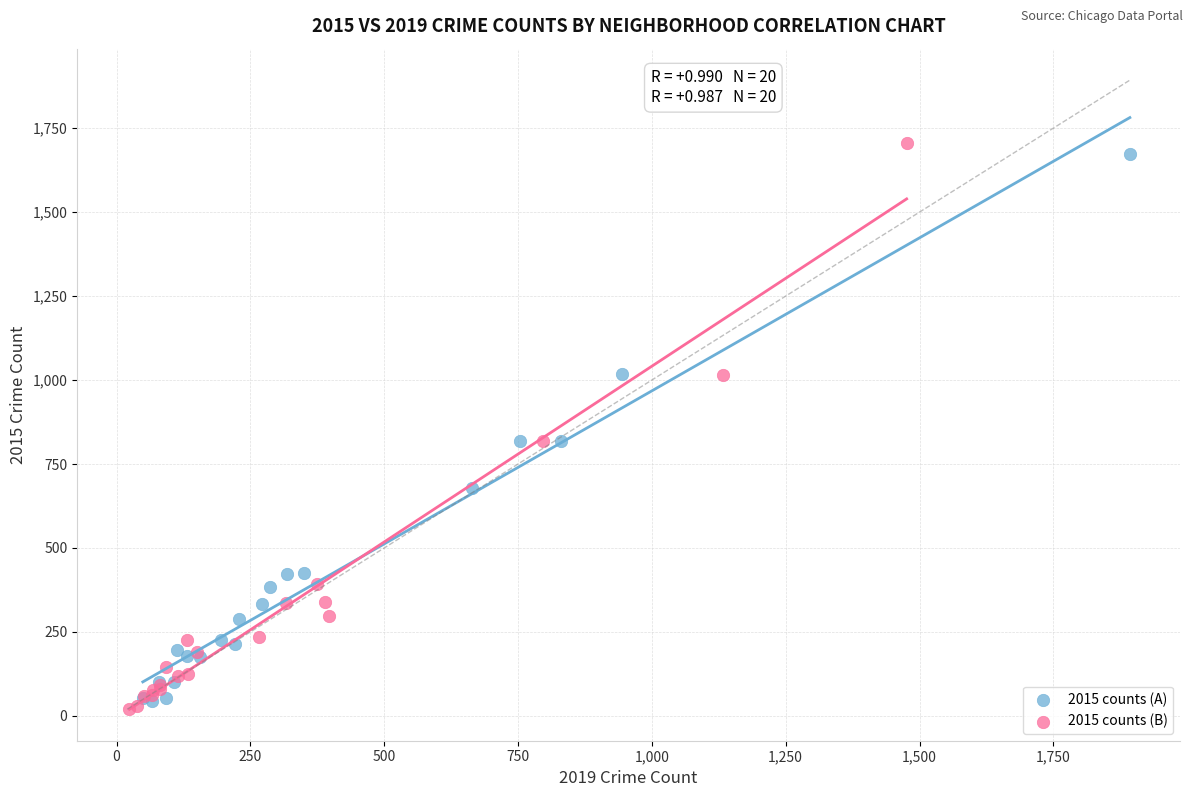

Which series has the largest Y range (max minus min)?

2015 counts (B)